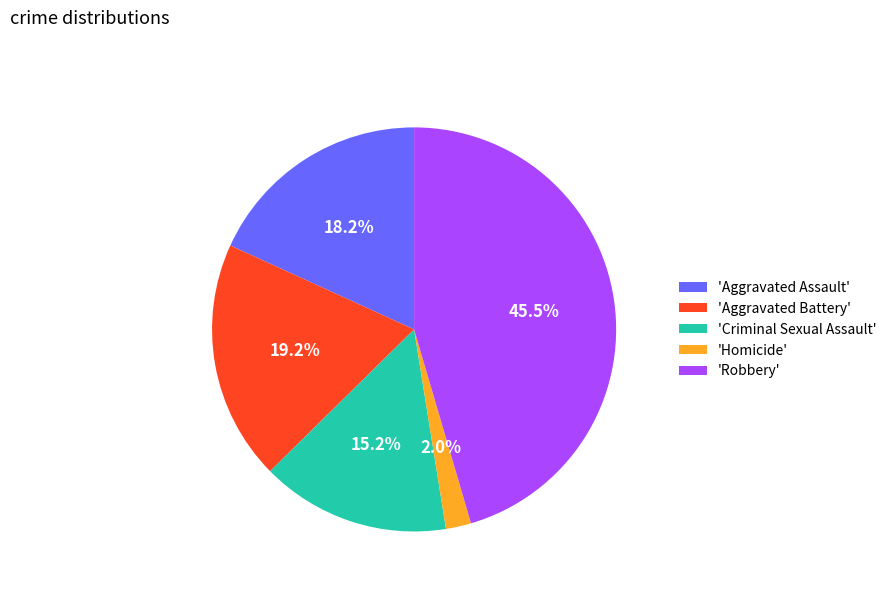

Is there a majority slice in this chart?

No